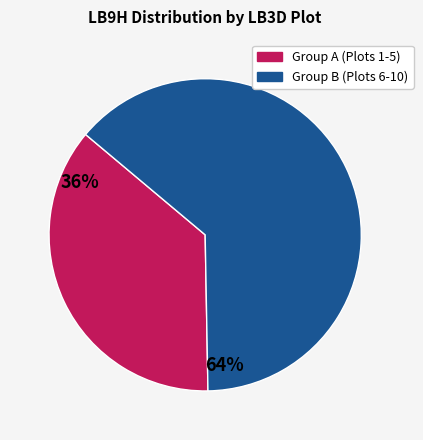

Does any single category account for the majority?

Yes